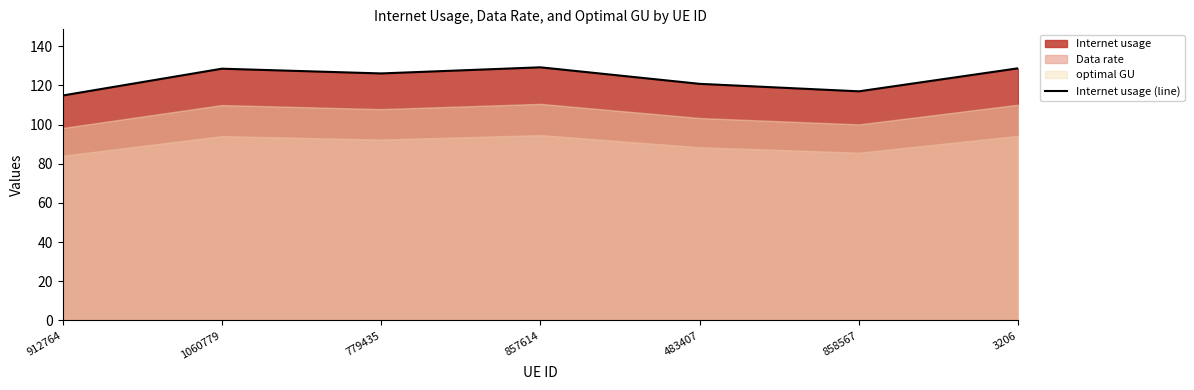

What is the average value?

123.6